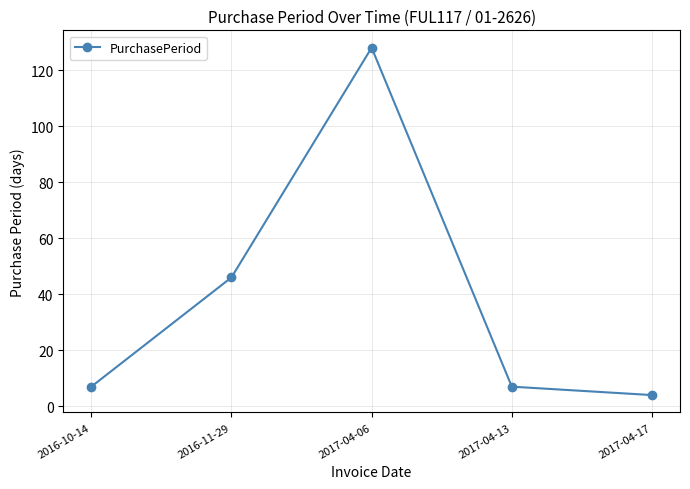

Is it true that the value at 2016-10-14 is 7?

True